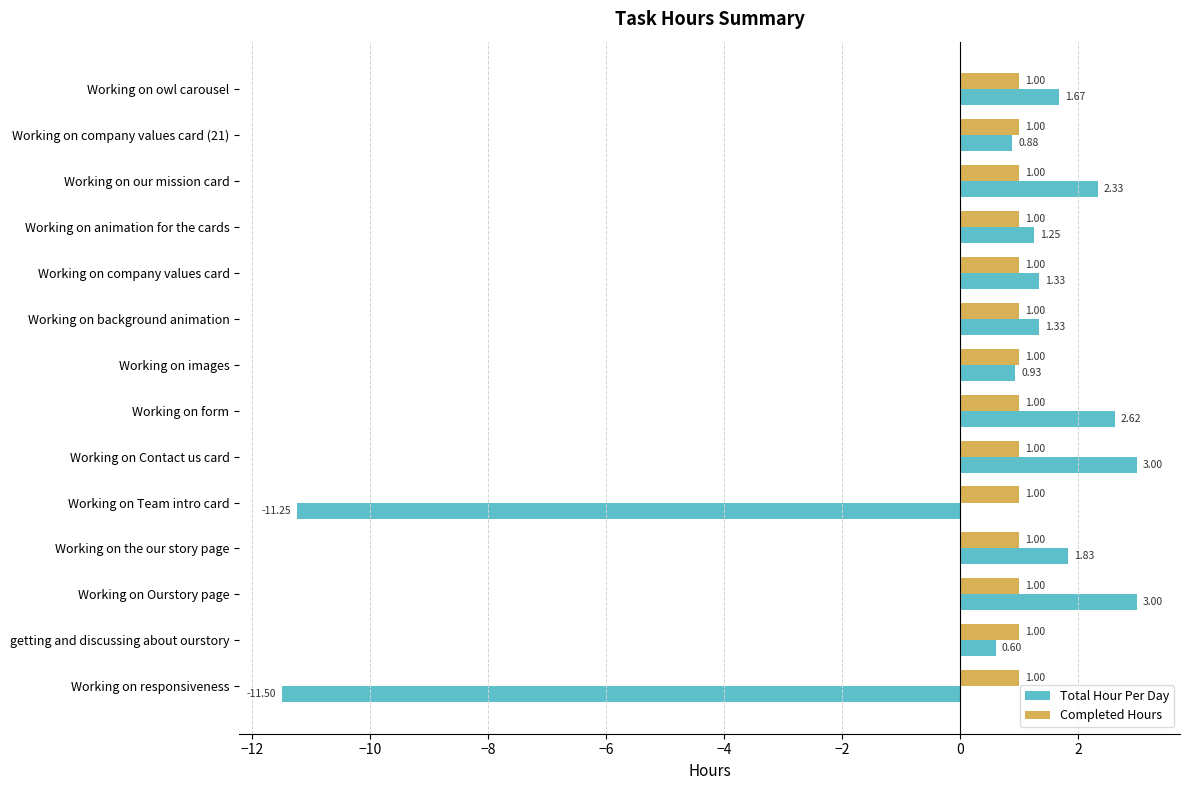

List the series in order of their peak value, highest first.

Total Hour Per Day, Completed Hours